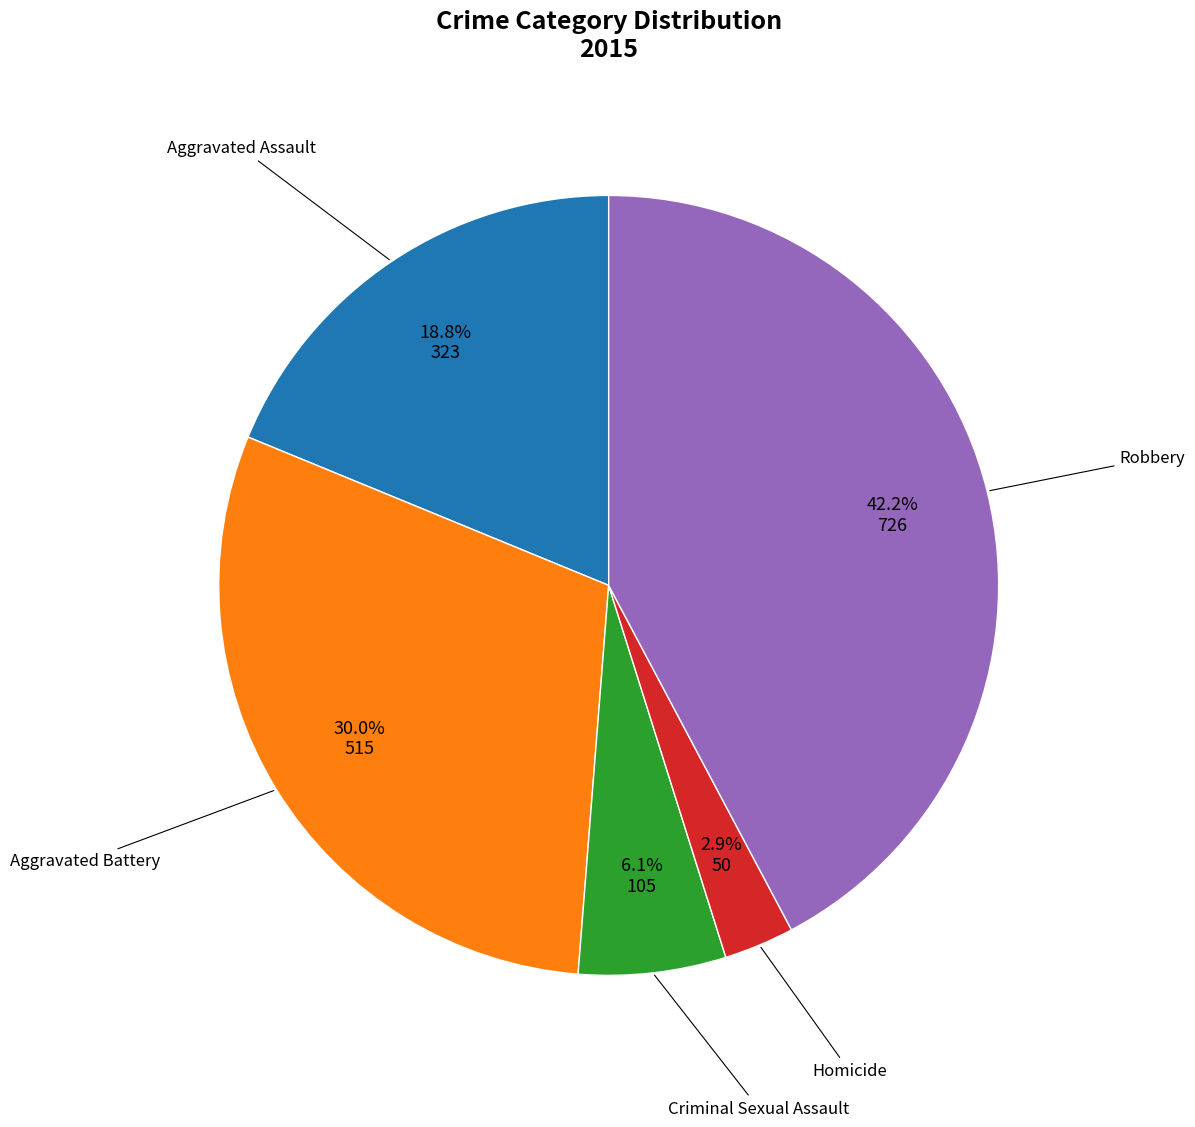

Does any single category account for the majority?

No